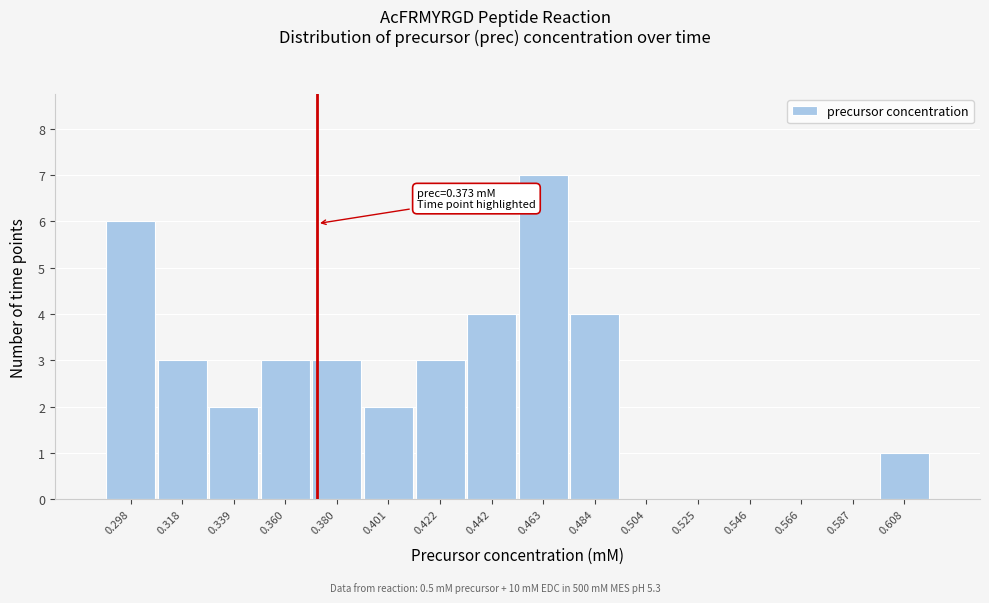

Over which range of the x-axis is the bar tallest?

0.455 to 0.475